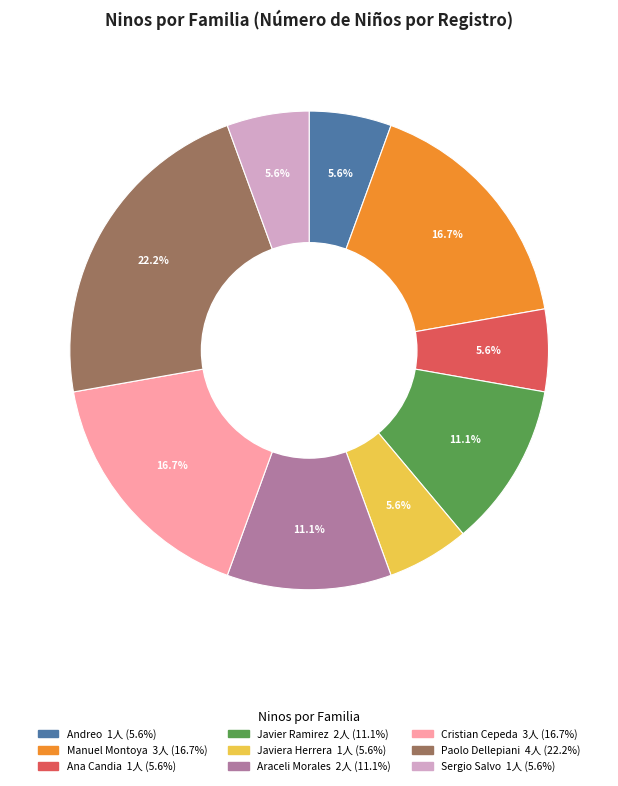

What is the total percentage of Javier Ramirez and Araceli Morales?

22.2%